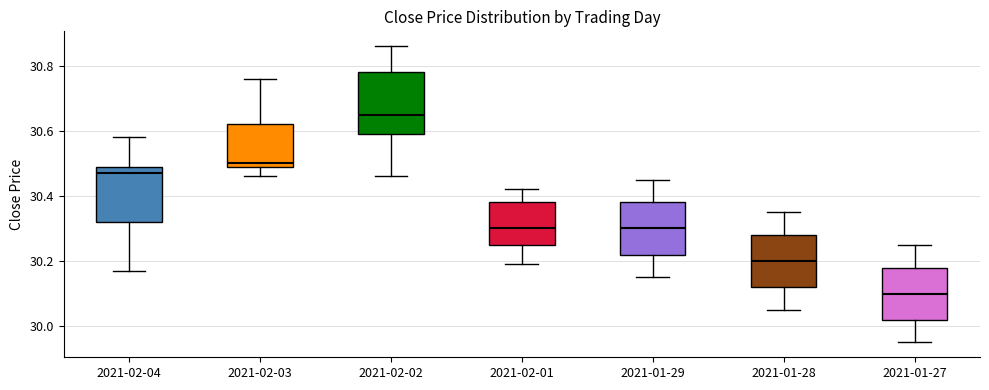

Reading left to right, transcribe this box plot: for each box, give where its median line is, the range the box spans, and where its two whiskers end, as read against the y-axis. The values are not printed on the chart, so give them approximately, as read against the axis.

2021-02-04: median 30.48, box 30.32 to 30.50, whiskers 30.18 to 30.58
2021-02-03: median 30.50 (just above the box's lower edge), box 30.50 to 30.62, whiskers 30.46 to 30.76
2021-02-02: median 30.66, box 30.60 to 30.78, whiskers 30.46 to 30.86
2021-02-01: median 30.30, box 30.26 to 30.38, whiskers 30.20 to 30.42
2021-01-29: median 30.30, box 30.22 to 30.38, whiskers 30.16 to 30.46
2021-01-28: median 30.20, box 30.12 to 30.28, whiskers 30.06 to 30.36
2021-01-27: median 30.10, box 30.02 to 30.18, whiskers 29.96 to 30.26